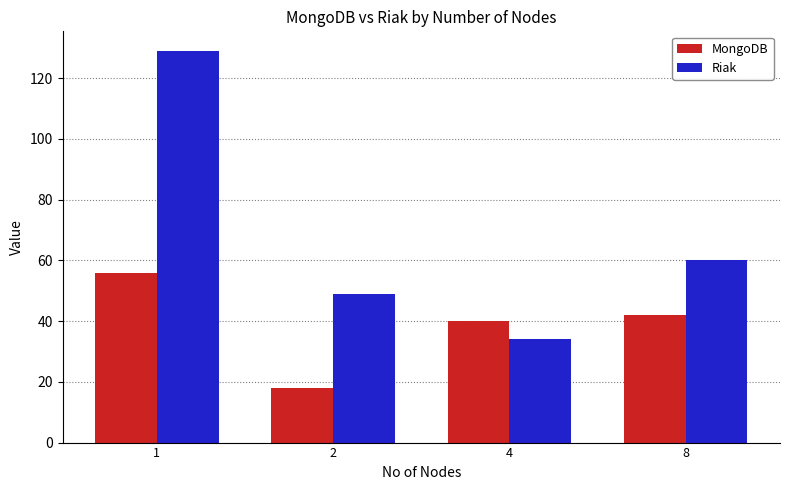

What is the value of the MongoDB bar at the 2nd from the left?

18